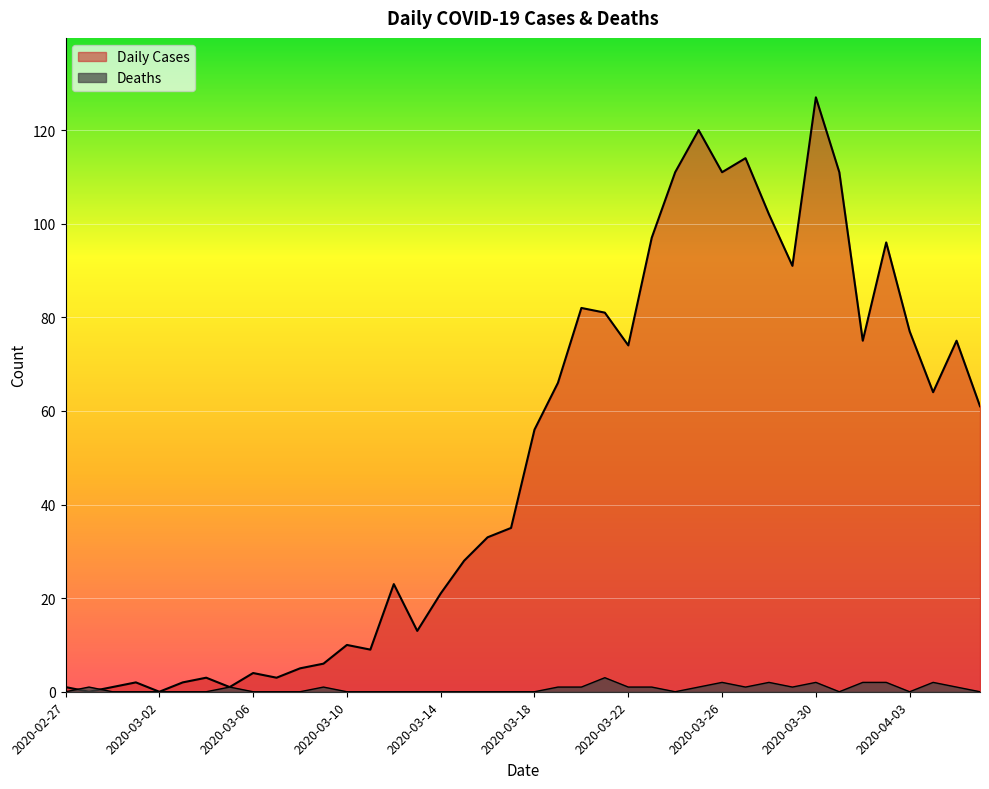

How many lines are shown in the chart?

2